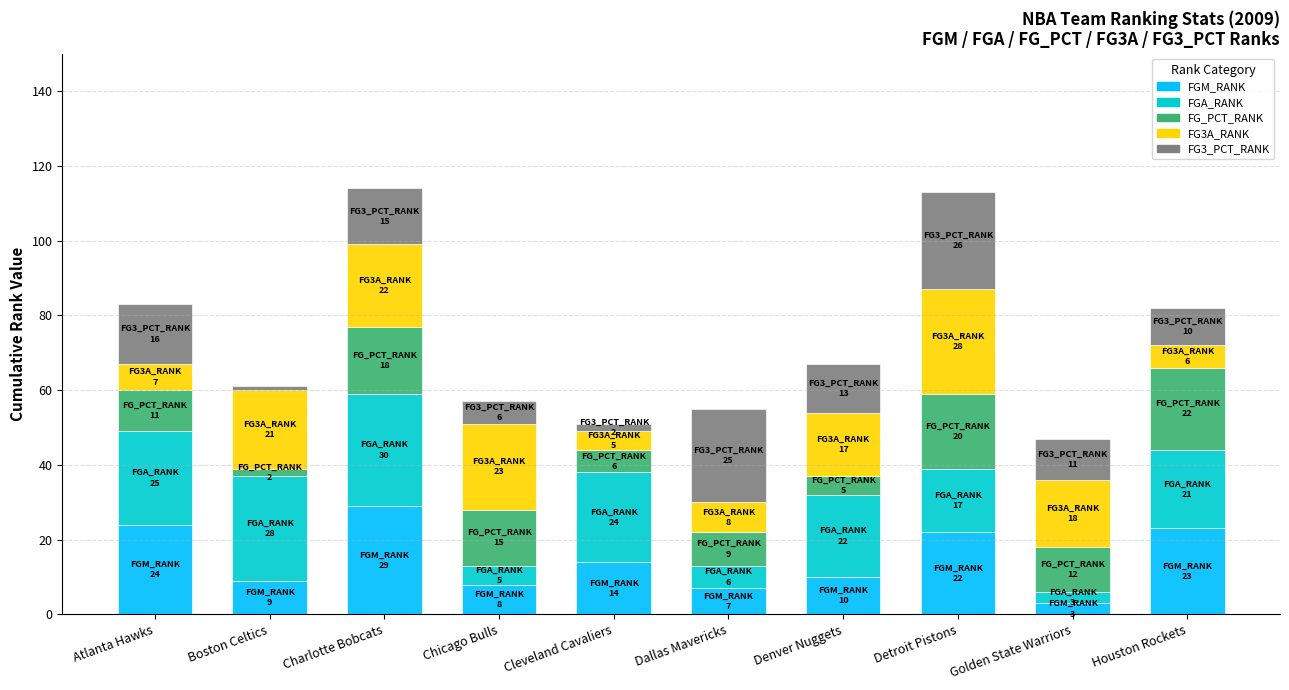

What is the total value across all series at Dallas Mavericks?

55